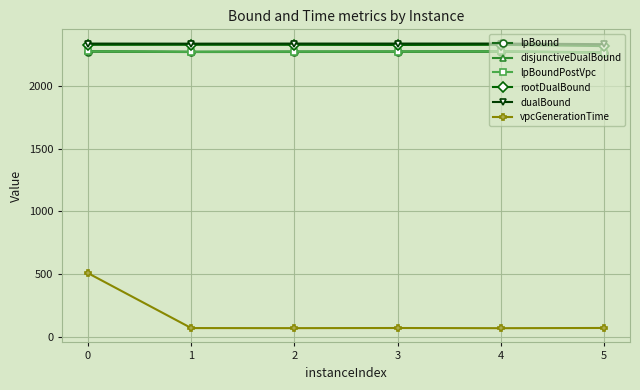

How many lines are shown in the chart?

6